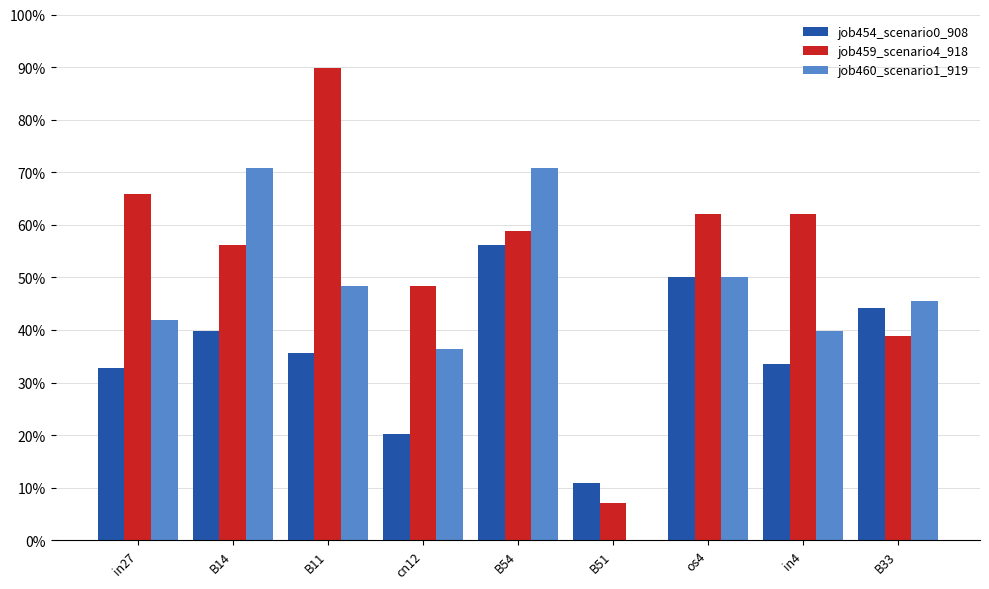

What is the label of the 2nd bar from the left?

B14